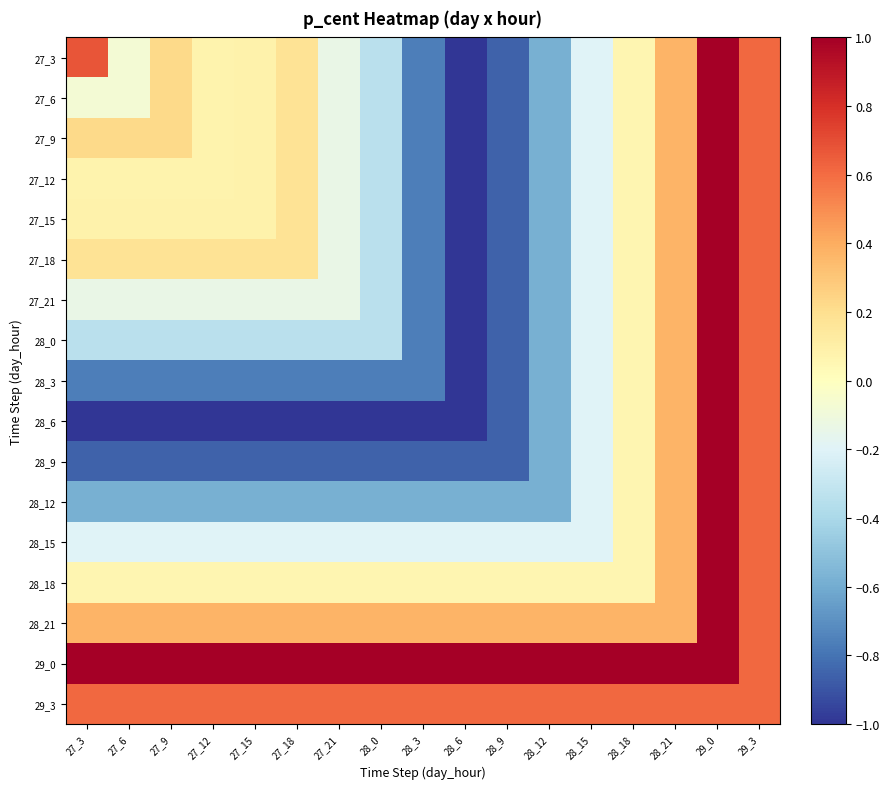

Which series has the largest total across all categories?

29_0